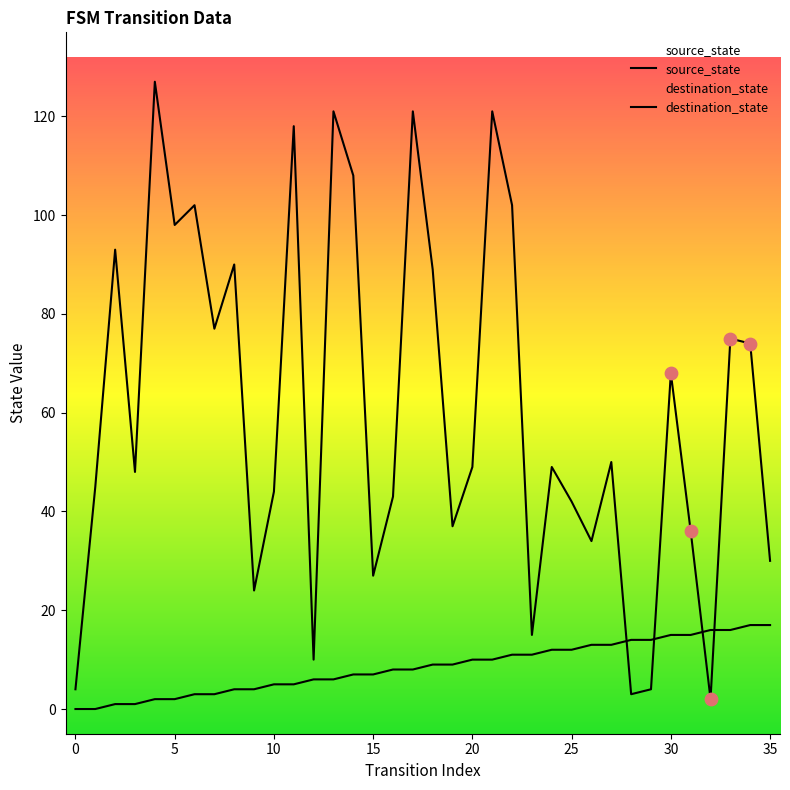

Which series has the widest spread of Y values?

destination_state